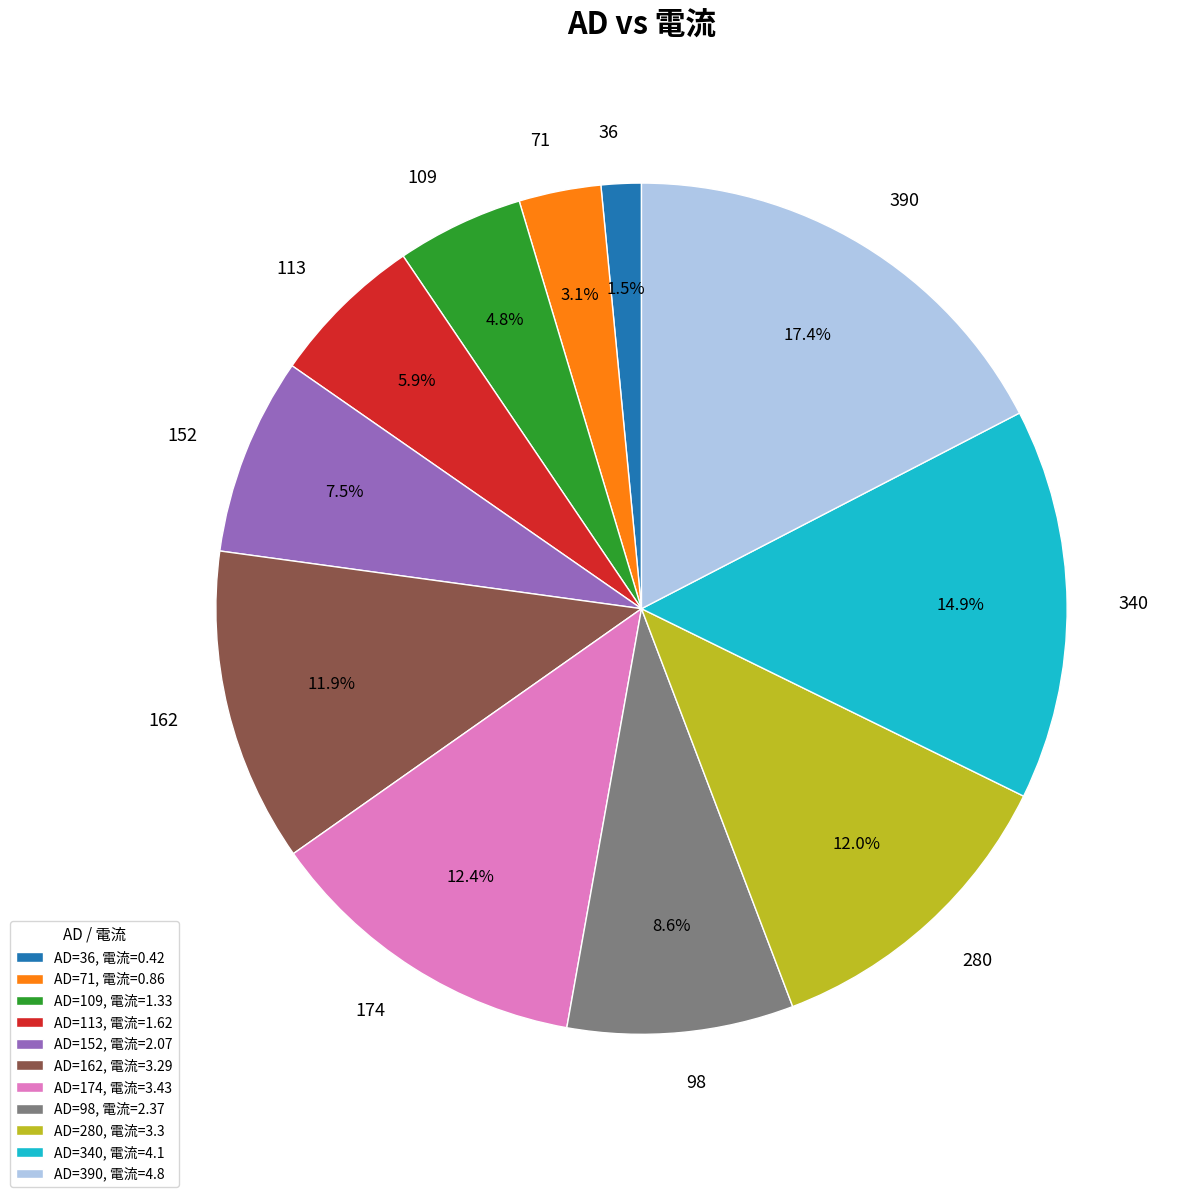

Is 113 the majority of the pie?

No